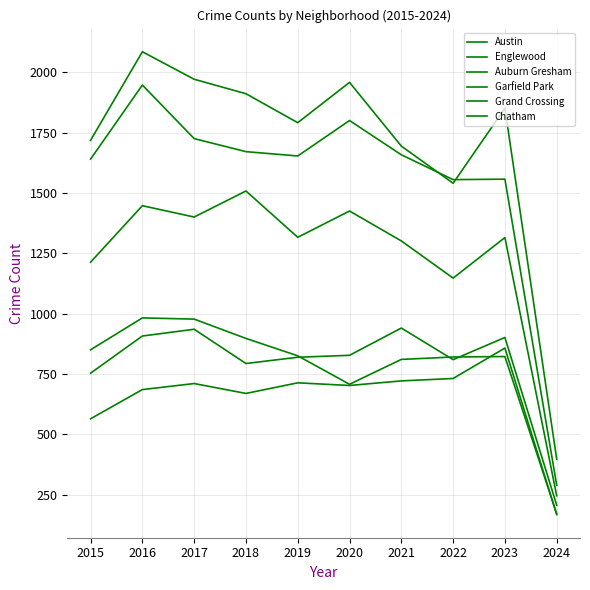

At which category is the sum across all series the highest?

2016